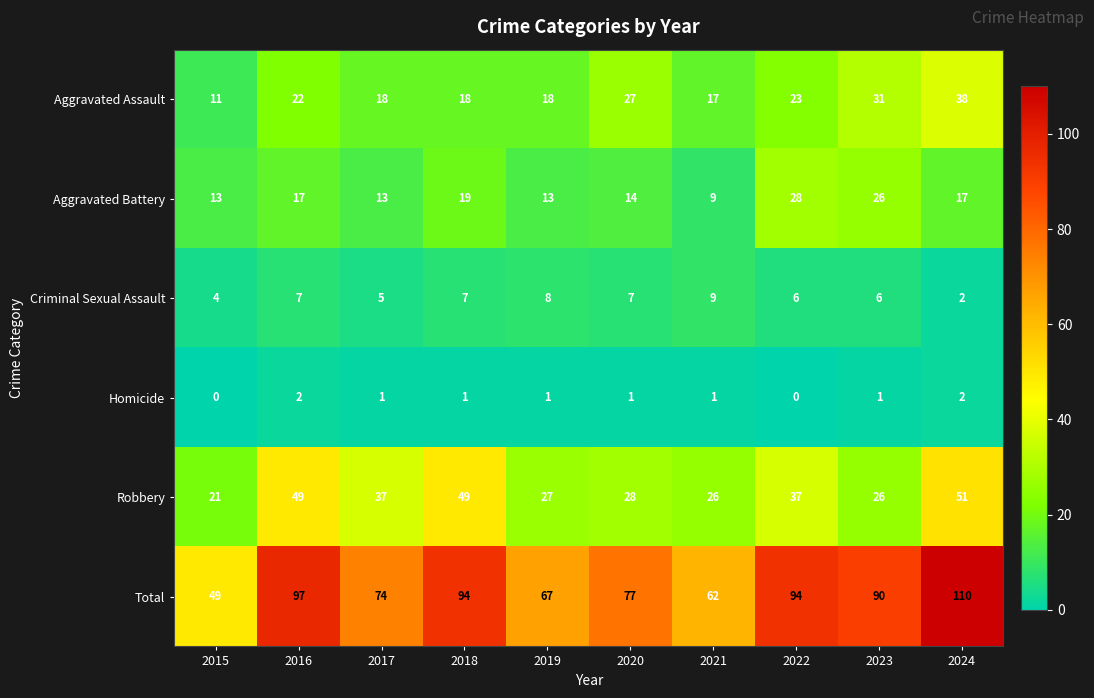

What is the sum of all Robbery values?

351